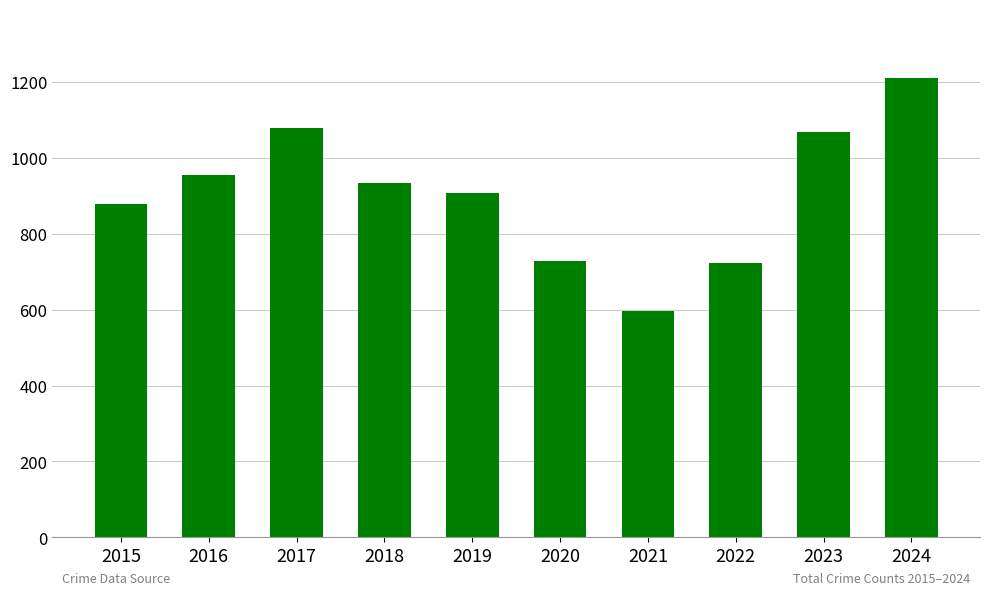

Which has a higher value, 2023 or 2015?

2023